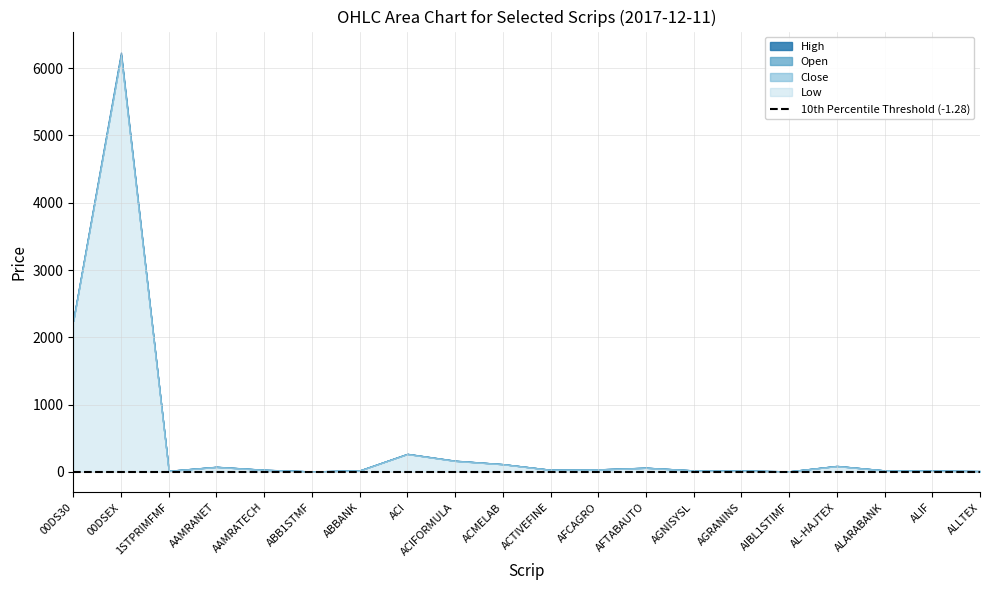

At which label is High closest to 3119?

00DS30